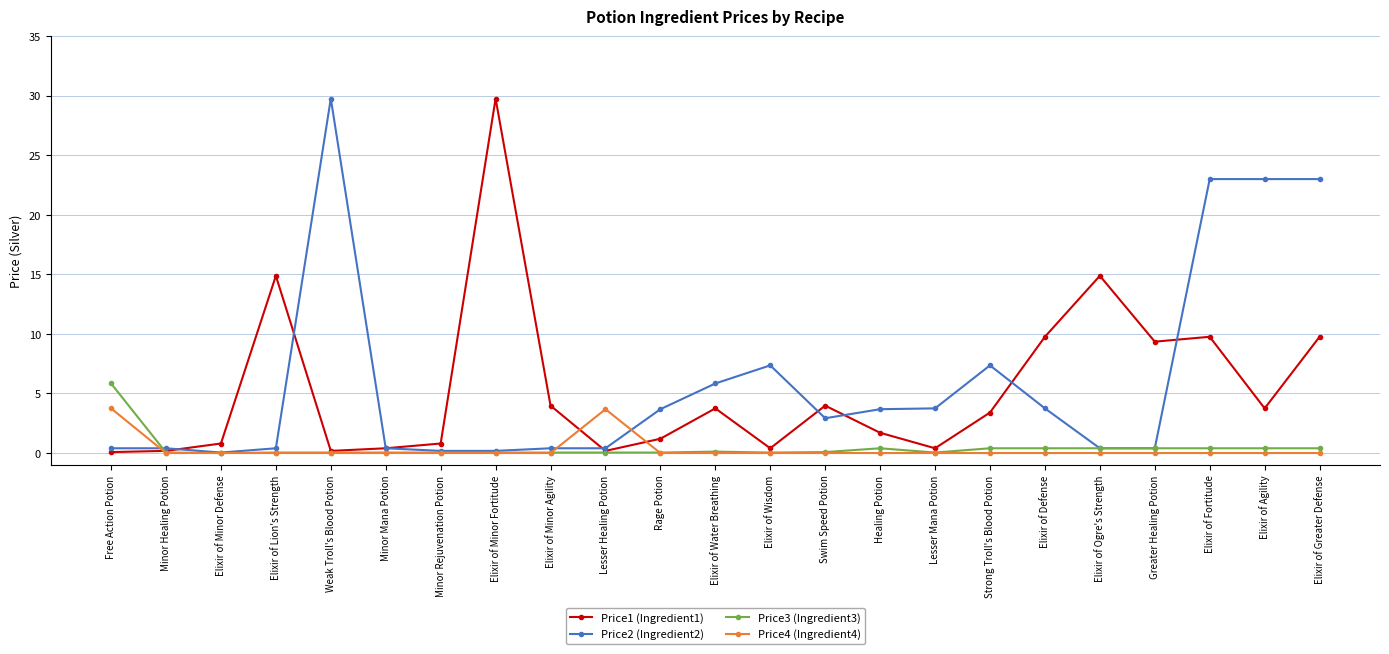

What is the difference between the maximum and second lowest values in the Price1 (Ingredient1) series?

29.6